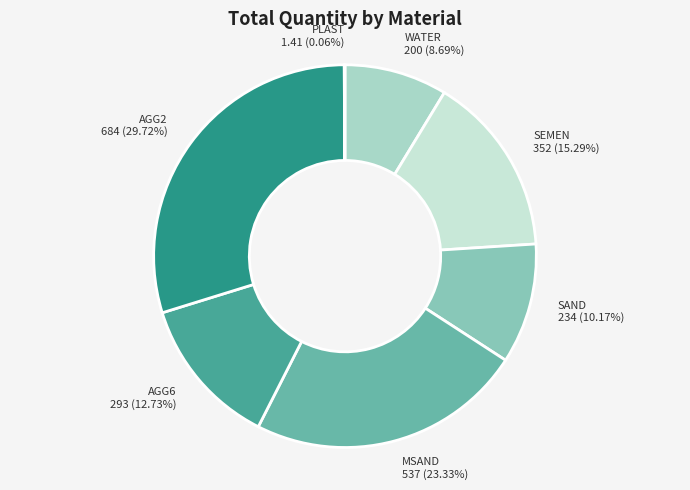

To the nearest percent, what is the average slice percentage?

14%